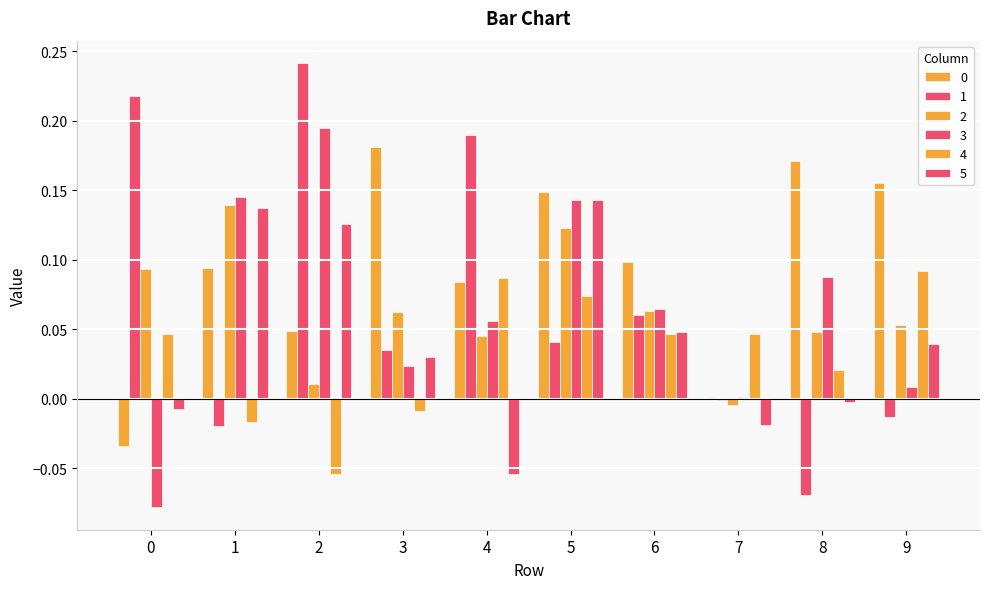

What is the value of the 2 bar at the 4th from the left?

0.1